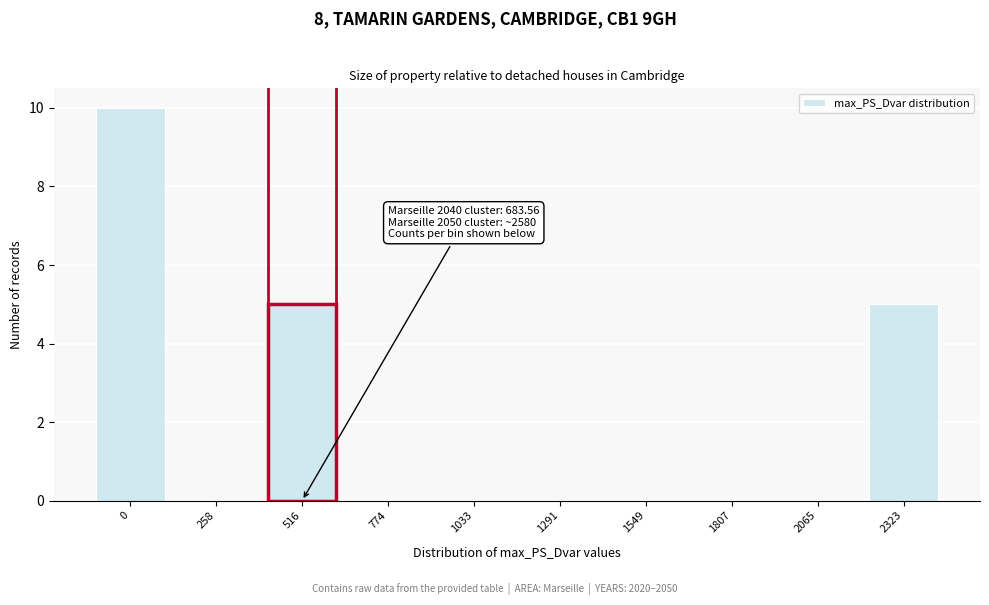

Reading right to left, list all the values displayed in this chart.

2323=5	2065=0	1807=0	1549=0	1291=0	1033=0	774=0	516=5	258=0	0=10